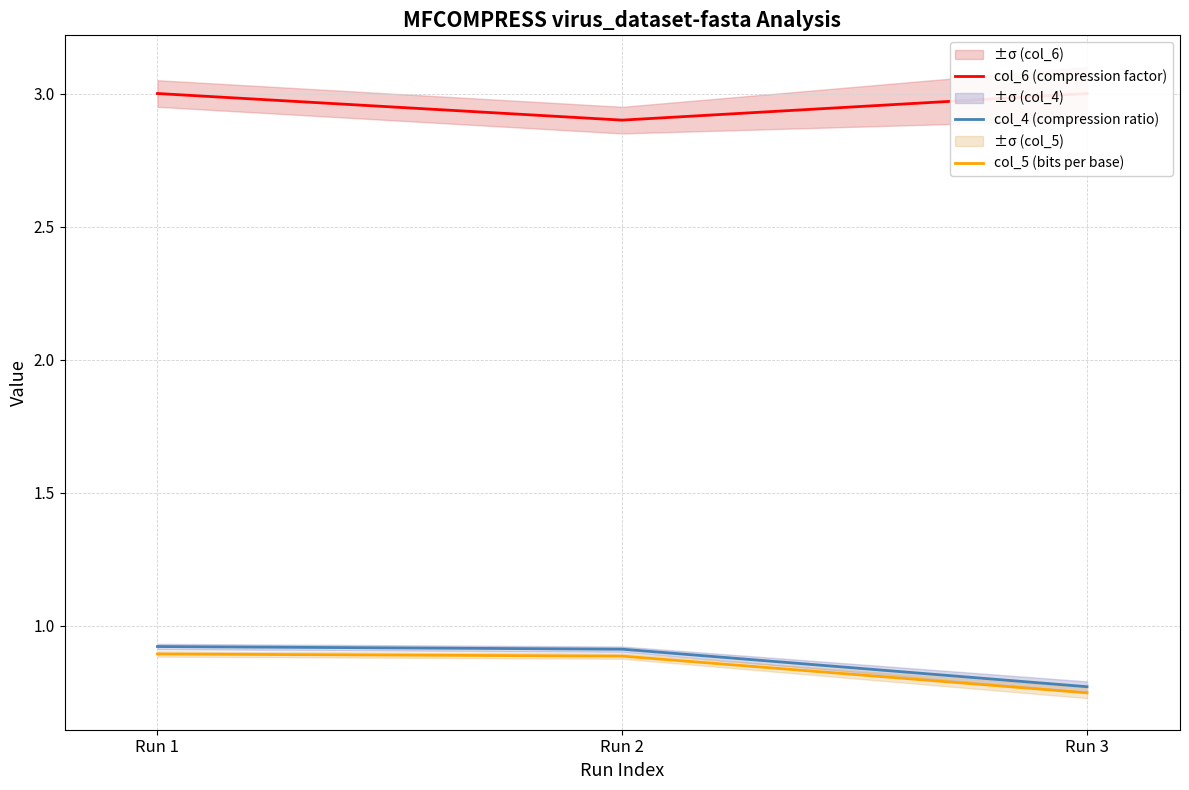

What is the spread (max minus min) of values at Run 3?

2.3